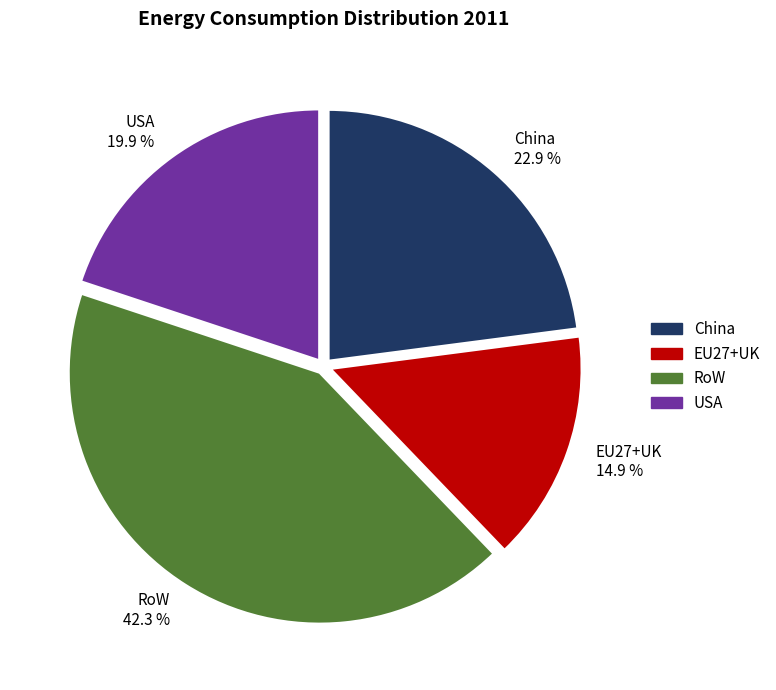

Combined, what portion of the pie is China and RoW?

65.2%